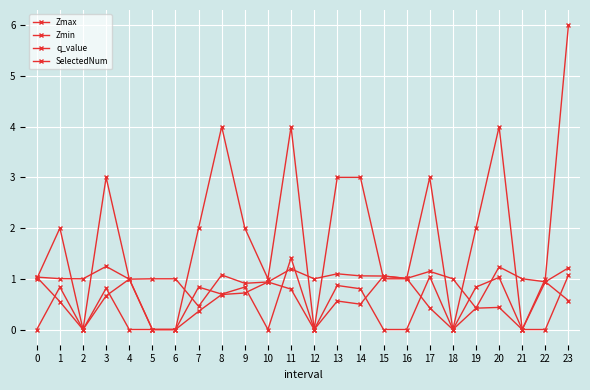

How many distinct data groups are displayed?

4